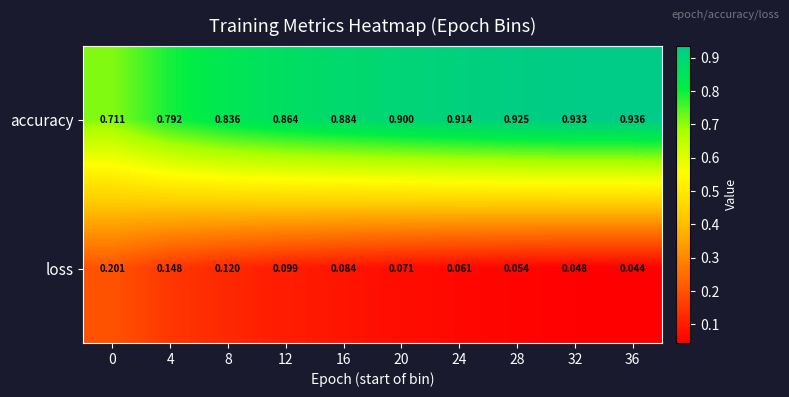

Which series has the largest range (max minus min)?

accuracy